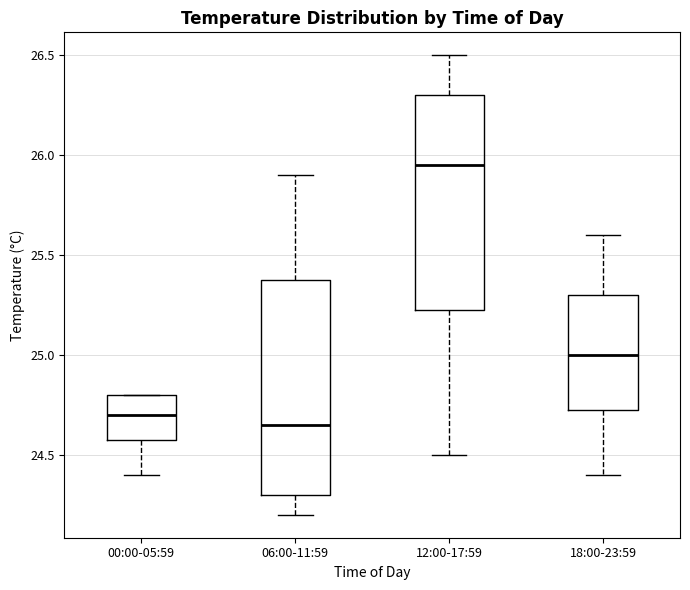

Where is the lower edge of the box for 00:00-05:59 on the y-axis? The values are not printed on the chart, so give them approximately, as read against the axis.

24.60